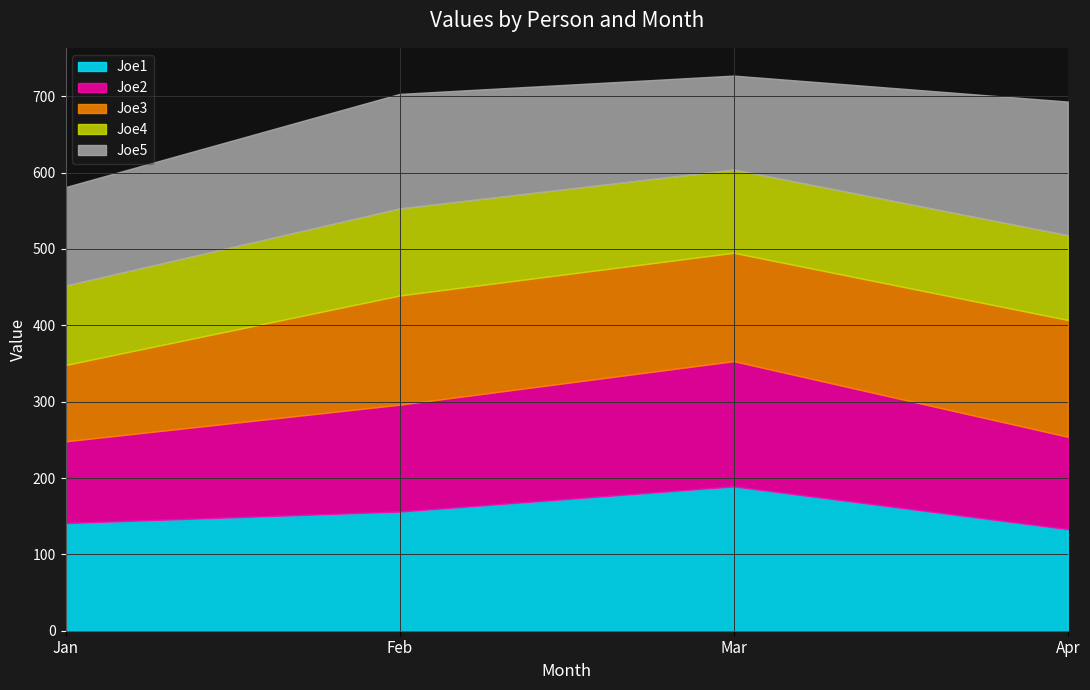

Rank the series by their maximum value, from highest to lowest.

Joe1, Joe5, Joe2, Joe3, Joe4